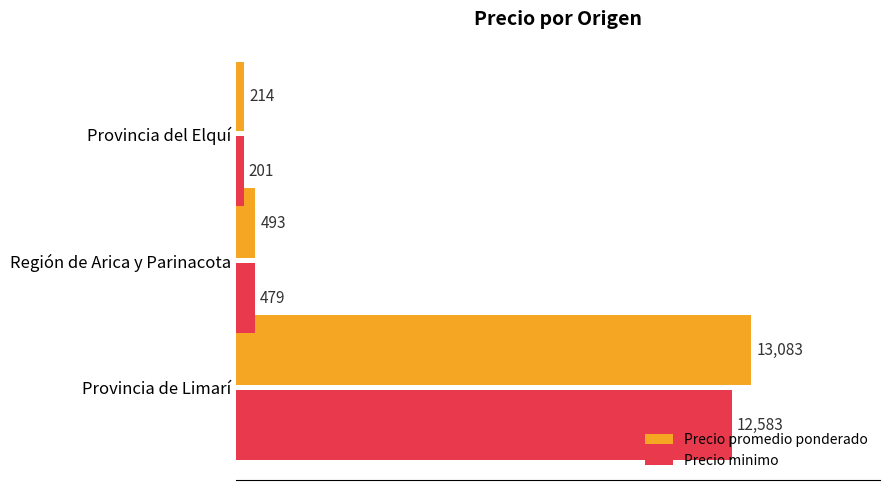

At which label is Precio minimo closest to 6392?

Región de Arica y Parinacota